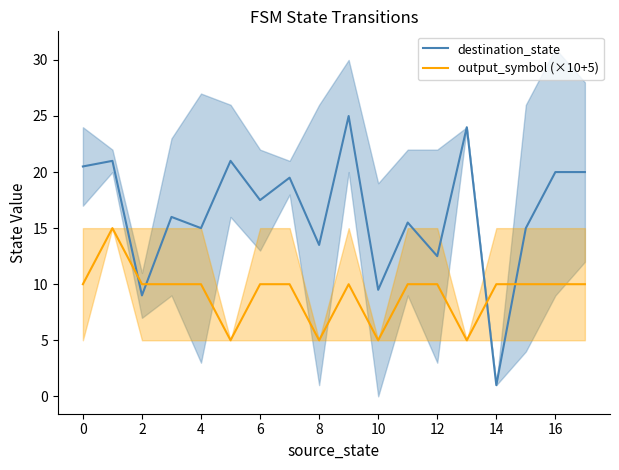

True or false: output_symbol (×10+5) and destination_state intersect in this chart.

True